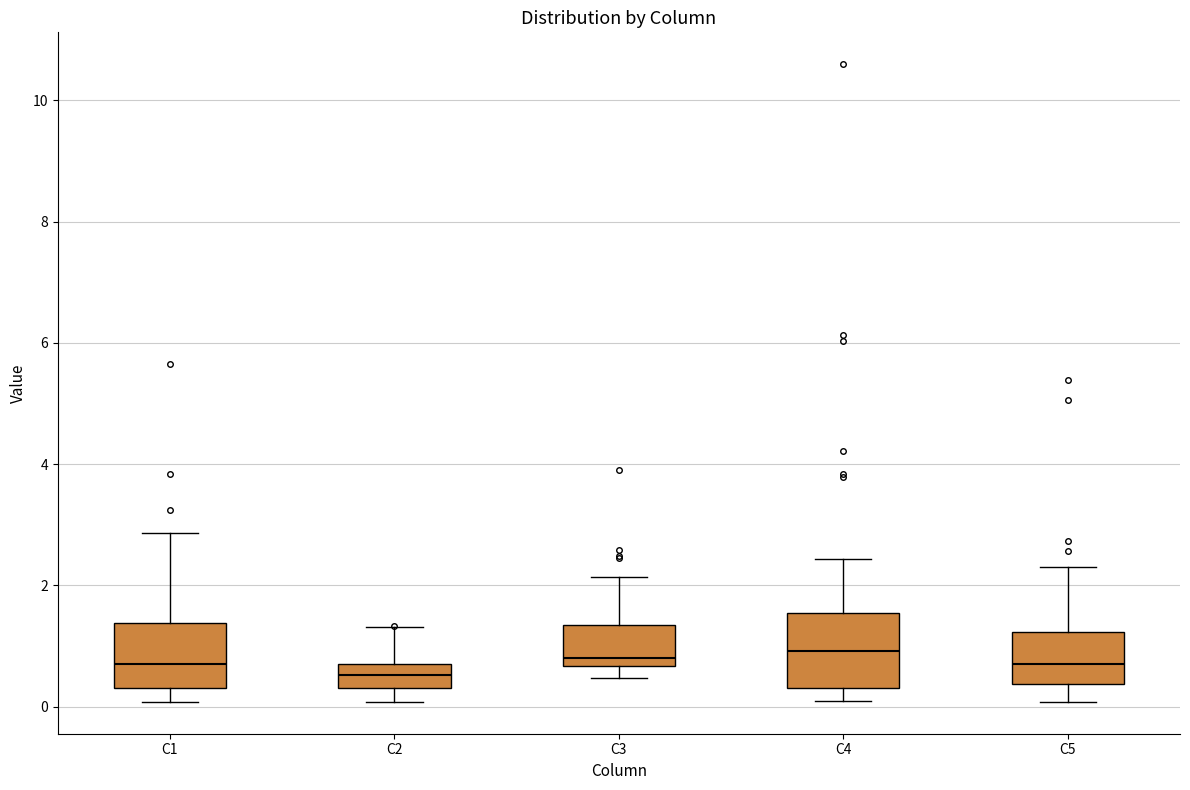

Reading left to right, transcribe this box plot: for each box, give where its median line is, the range the box spans, and where its two whiskers end, as read against the y-axis. The values are not printed on the chart, so give them approximately, as read against the axis.

C1: median 0.6, box 0.4 to 1.4, whiskers 0.0 to 2.8
C2: median 0.6, box 0.4 to 0.8, whiskers 0.0 to 1.4
C3: median 0.8, box 0.6 to 1.4, whiskers 0.4 to 2.2
C4: median 1.0, box 0.4 to 1.6, whiskers 0.0 to 2.4
C5: median 0.8, box 0.4 to 1.2, whiskers 0.0 to 2.4